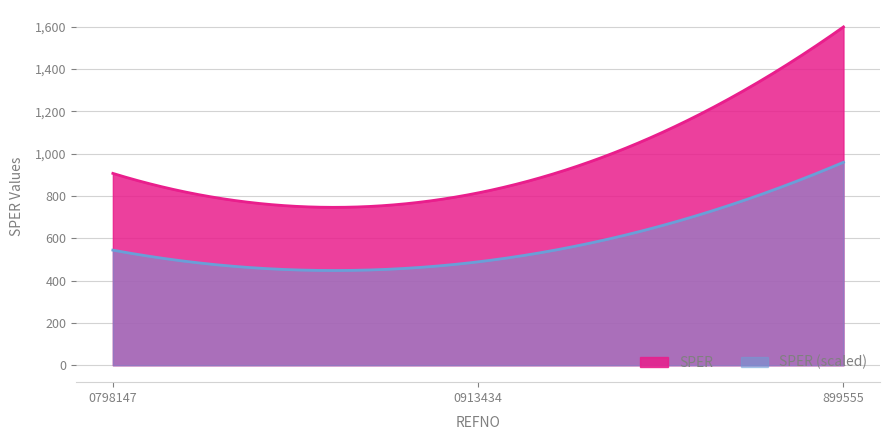

Which category has the lowest value across all series?

0913434